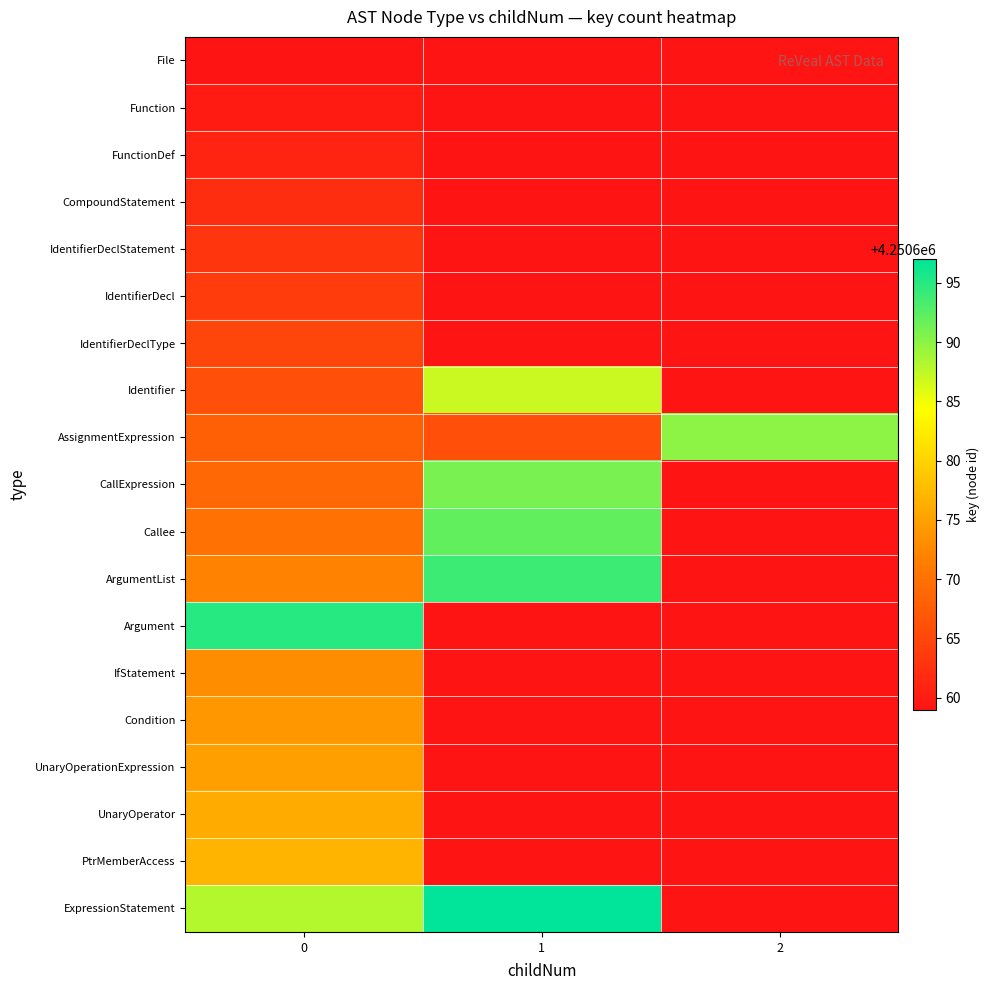

Between 0 and 1, which series saw the biggest shift?

Argument